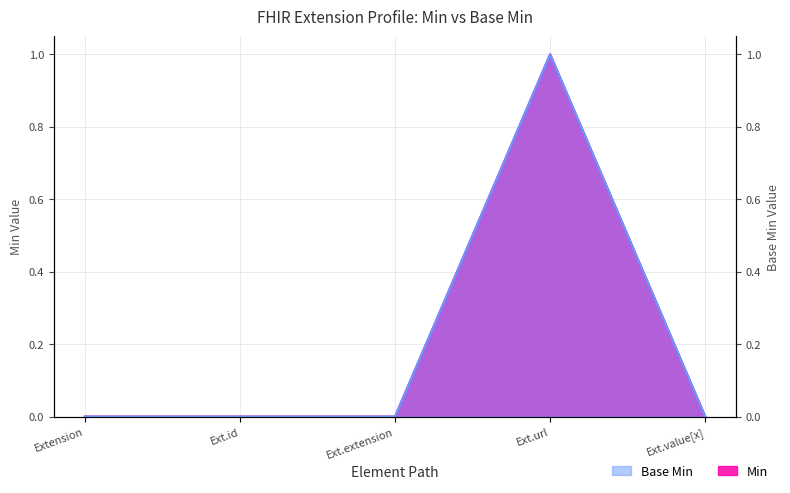

Which series has the largest range (max minus min)?

Base Min